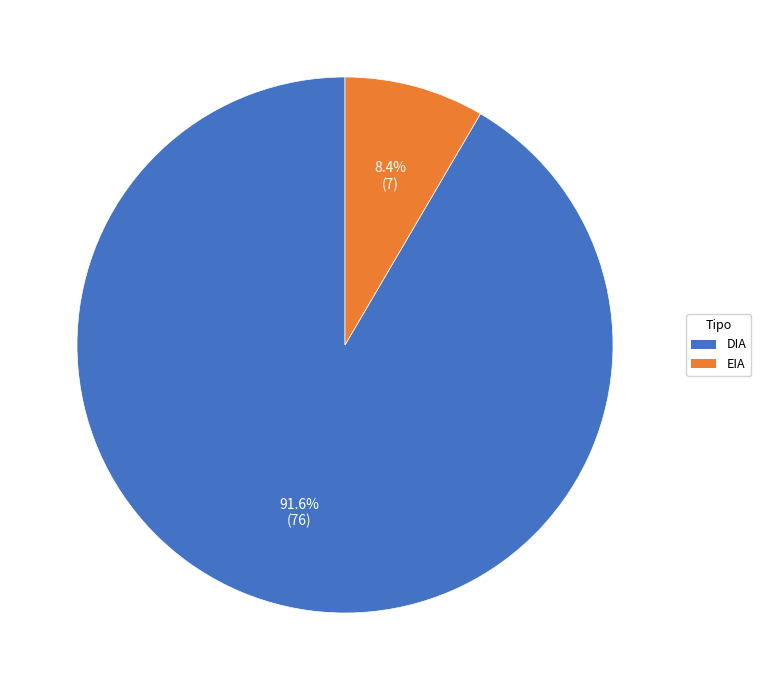

Rank the categories by value from highest to lowest.

DIA, EIA